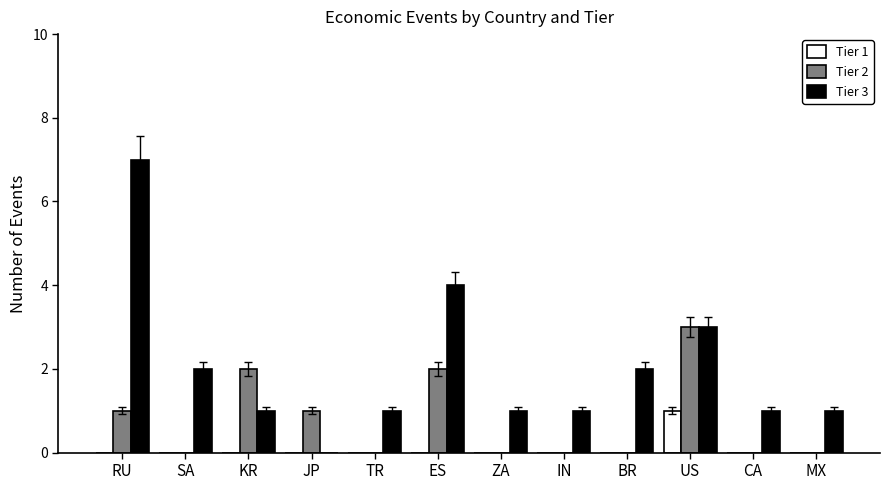

Which series has the largest total across all categories?

Tier 3